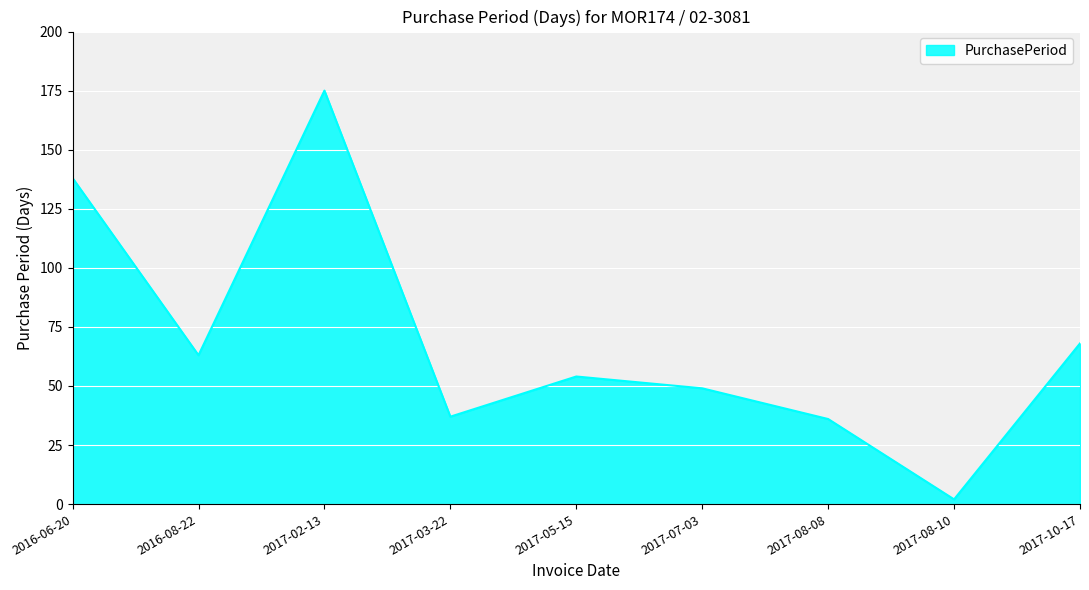

What is the difference between the values at 2017-02-13 and 2016-08-22?

112